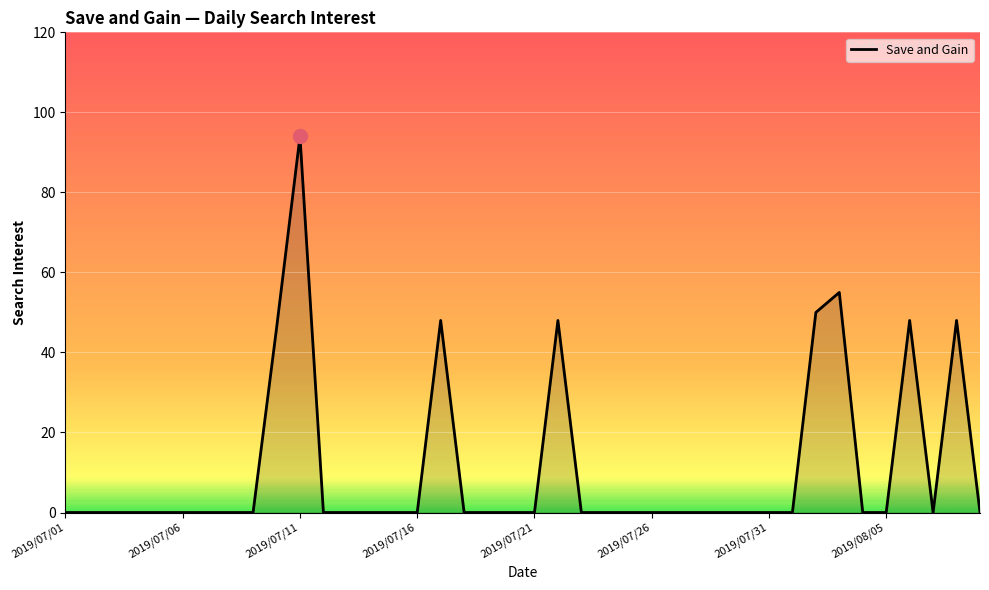

Count the number of categories in the chart.

40